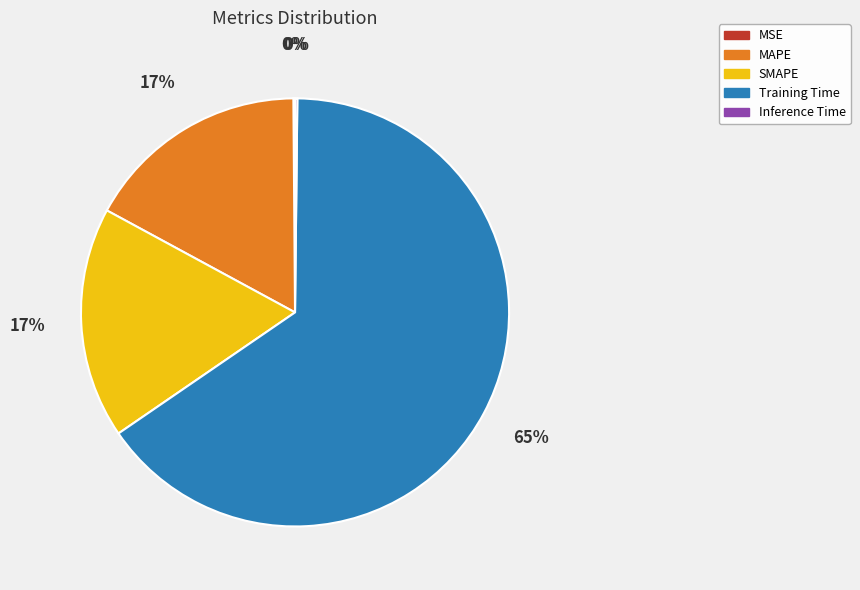

To the nearest percent, what portion does SMAPE represent?

17%